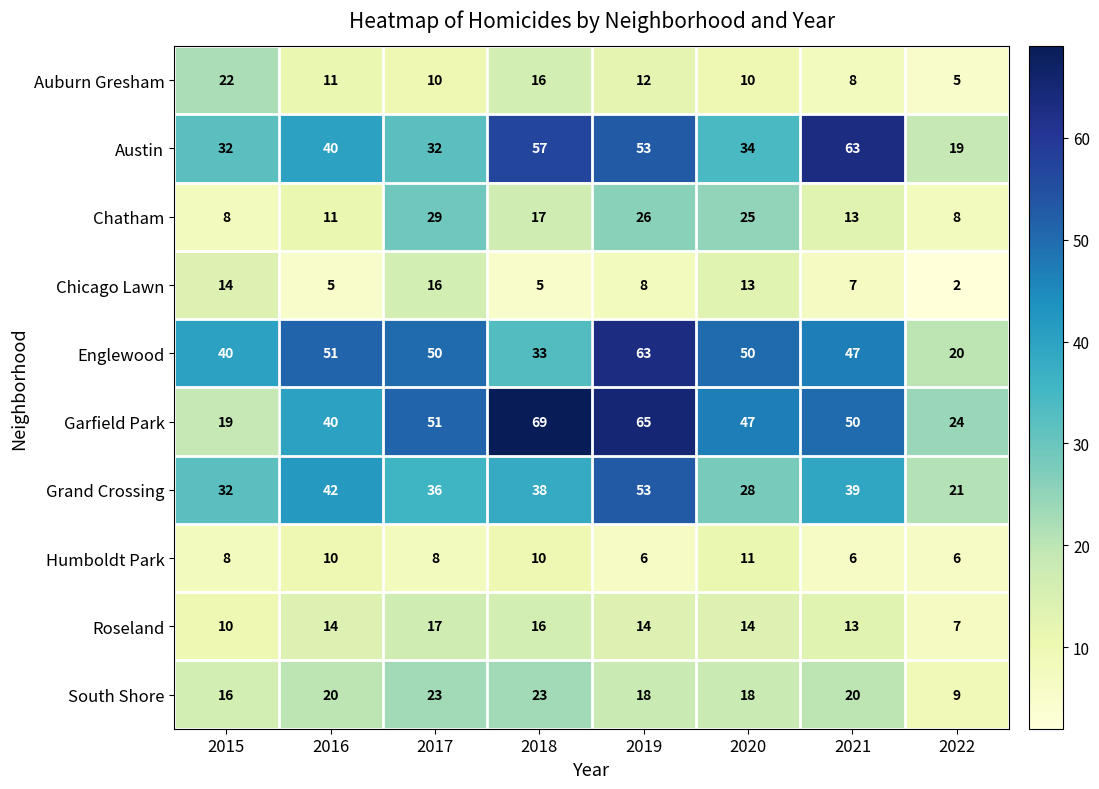

What is the sum of the Grand Crossing values at 2016 and 2018?

80